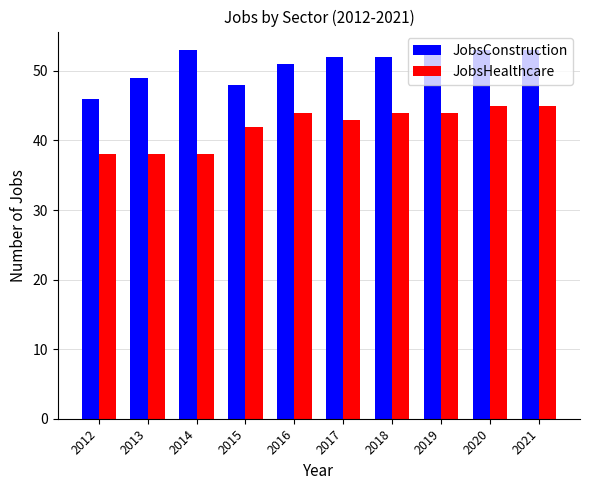

What is the spread (max minus min) of values at 2017?

9